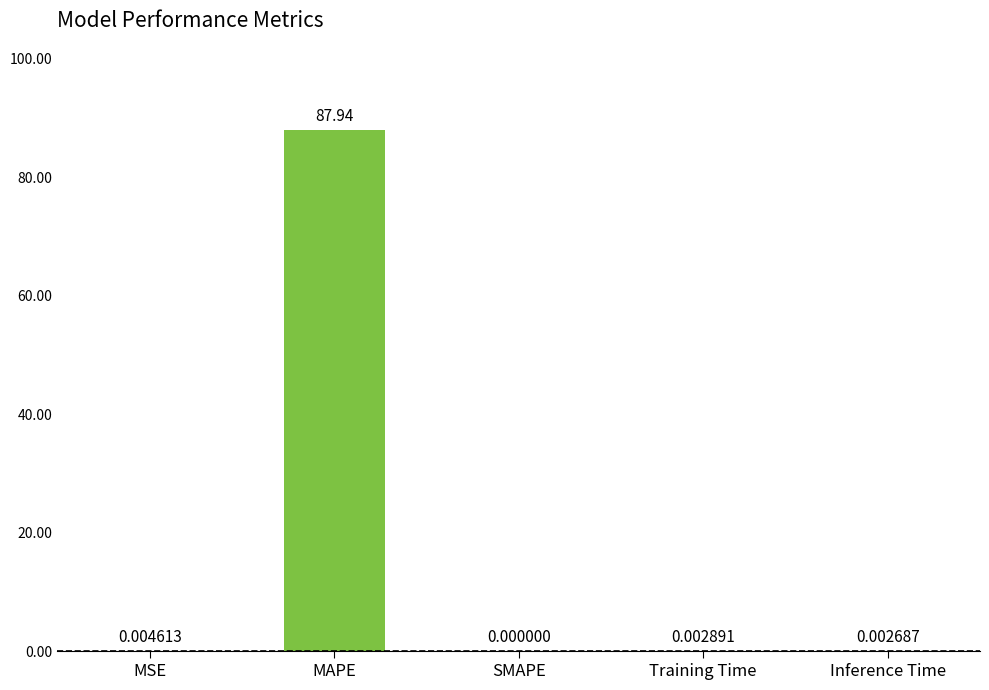

Between MAPE and Training Time, which is larger?

MAPE